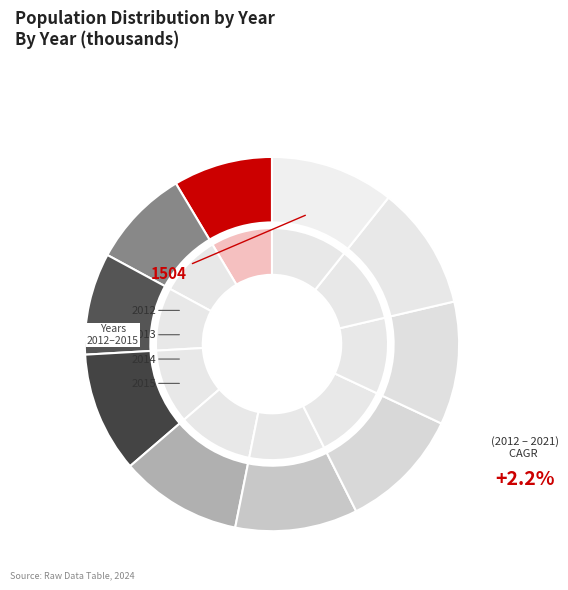

Is there a majority slice in this chart?

No